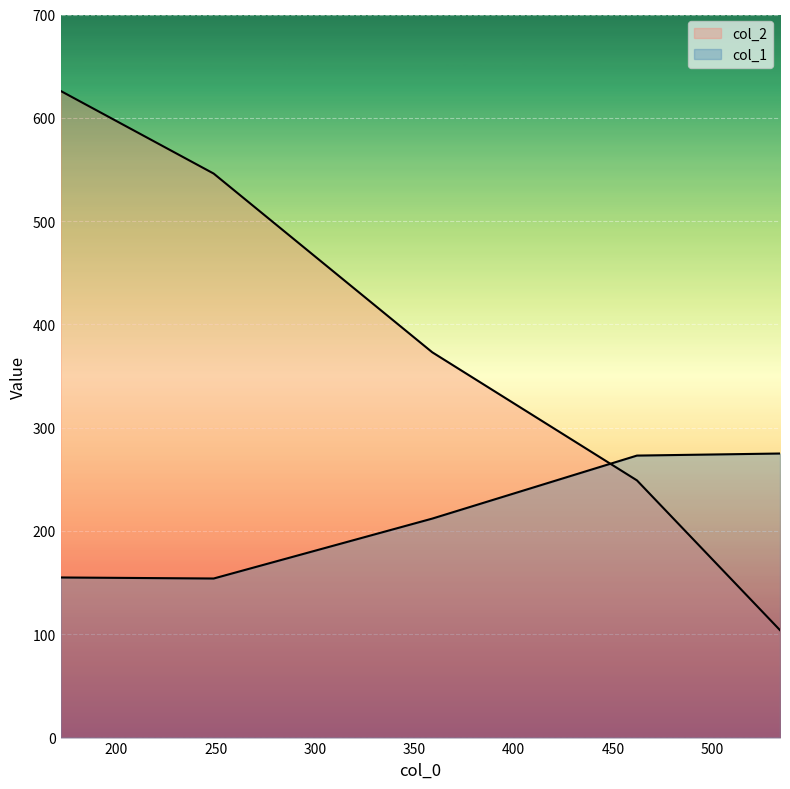

What is the spread (max minus min) of values at 462?

24